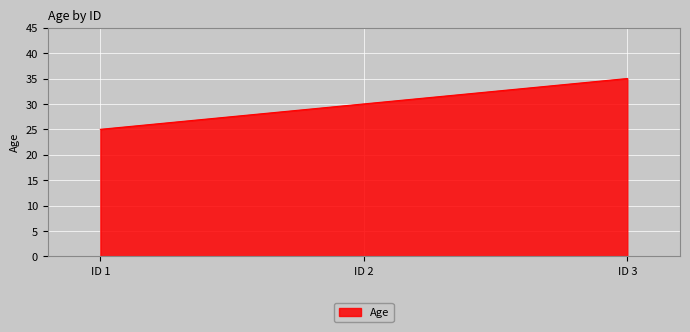

How many lines are shown in the chart?

1